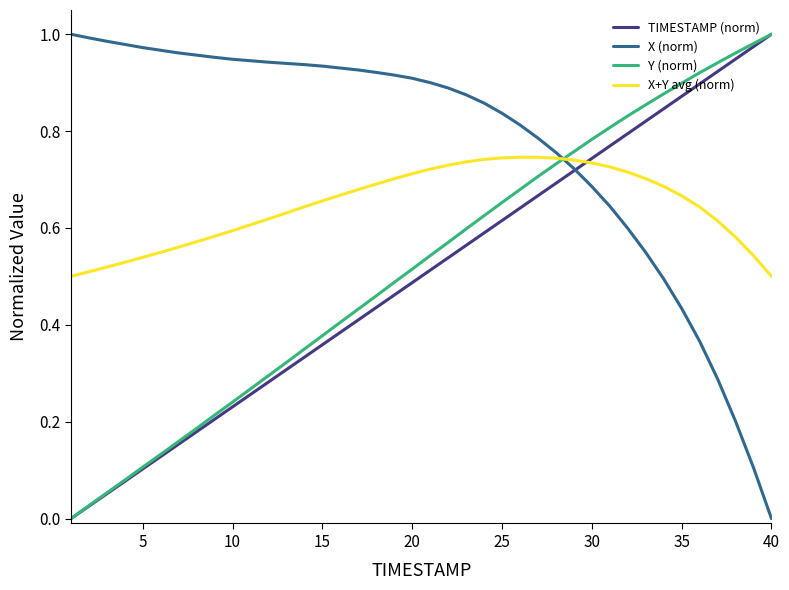

Count the number of categories in the chart.

40